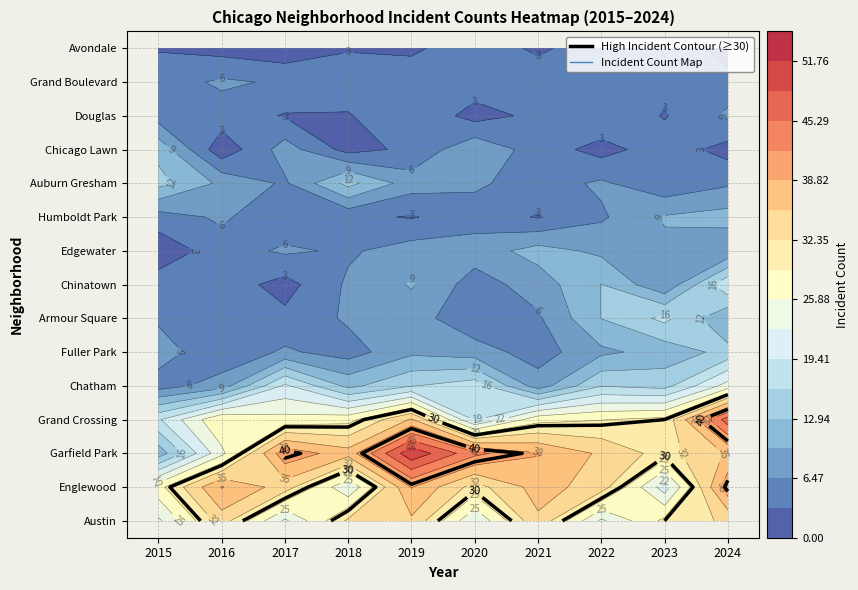

Is it true that Chinatown equals 32 at 9?

False